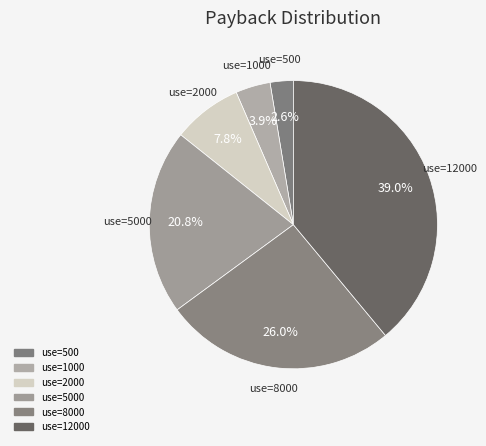

How many slices are in this pie chart?

6